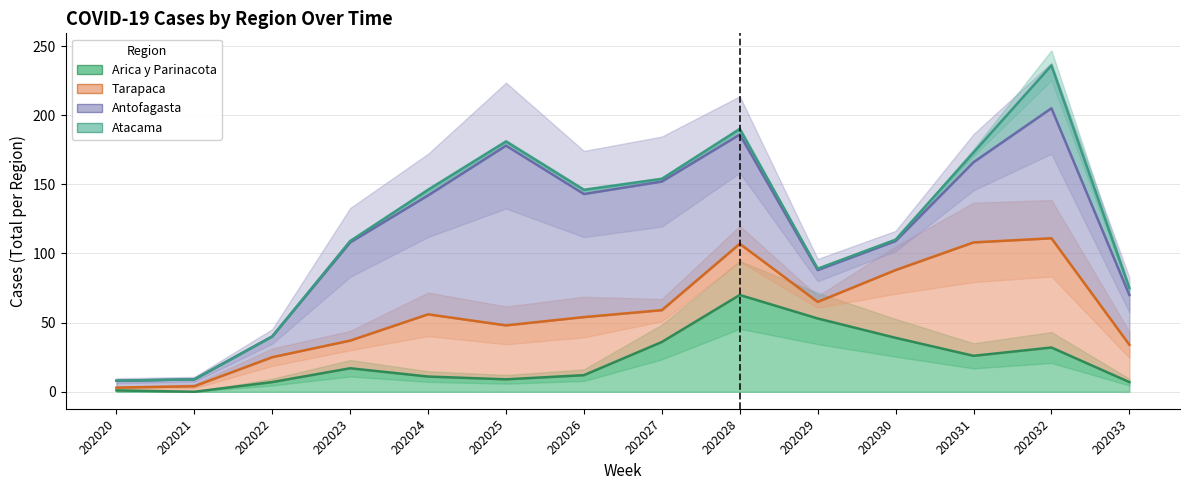

Reading left to right, list all the values displayed in this chart.

Arica y Parinacota: 202020=1	202021=0	202022=7	202023=17	202024=11	202025=9	202026=12	202027=36	202028=70	202029=53	202030=39	202031=26	202032=32	202033=7
Tarapaca: 202020=3	202021=4	202022=25	202023=37	202024=56	202025=48	202026=54	202027=59	202028=107	202029=65	202030=88	202031=108	202032=111	202033=34
Antofagasta: 202020=8	202021=9	202022=40	202023=108	202024=142	202025=178	202026=143	202027=152	202028=186	202029=88	202030=109	202031=166	202032=205	202033=70
Atacama: 202020=8	202021=9	202022=40	202023=109	202024=146	202025=181	202026=146	202027=154	202028=190	202029=89	202030=110	202031=173	202032=236	202033=75